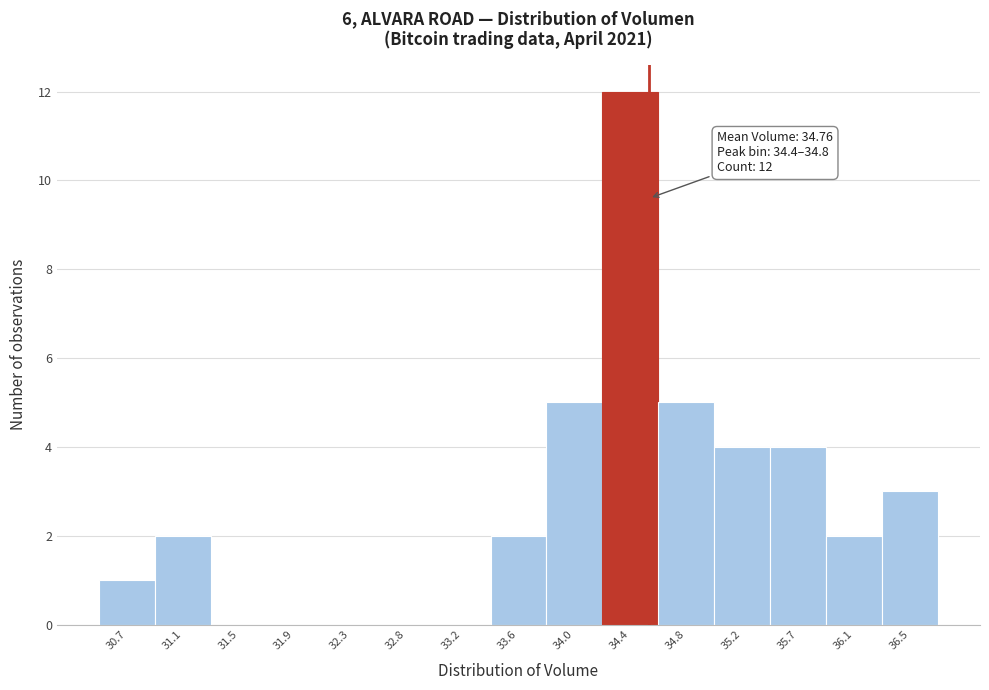

Reading right to left, list all the values displayed in this chart.

36.5=3	36.1=2	35.7=4	35.2=4	34.8=5	34.4=12	34.0=5	33.6=2	33.2=0	32.8=0	32.3=0	31.9=0	31.5=0	31.1=2	30.7=1